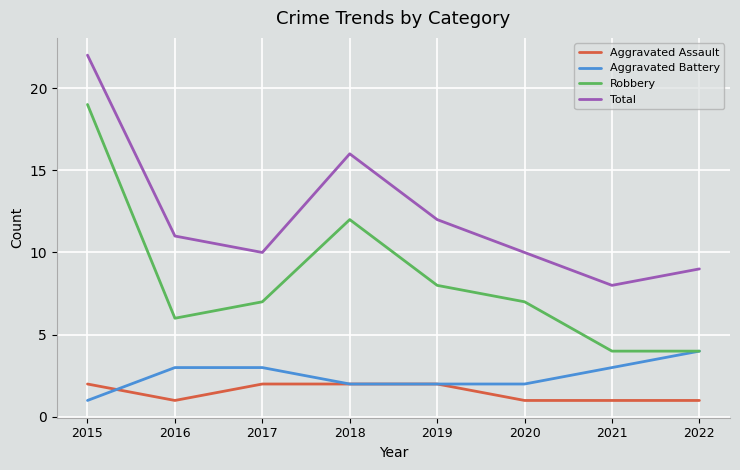

How many categories are shown in the chart?

8